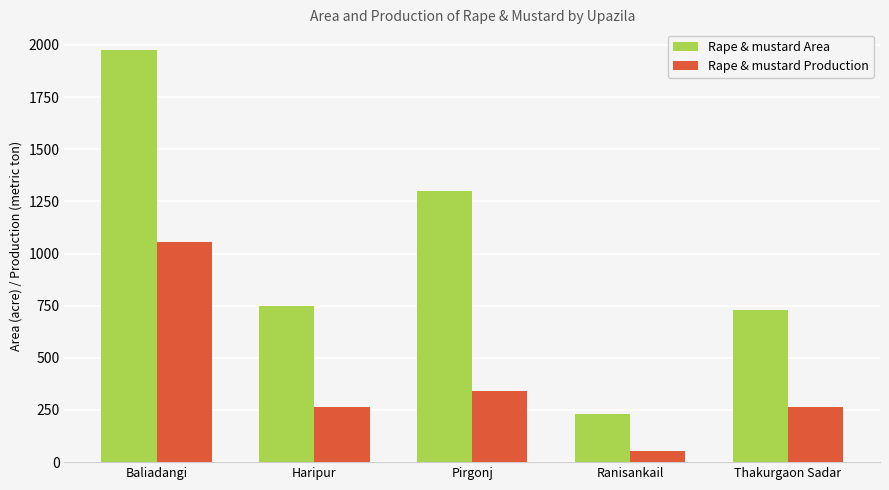

Is the value of Rape & mustard Production at Thakurgaon Sadar greater than the value of Rape & mustard Area at Haripur?

No